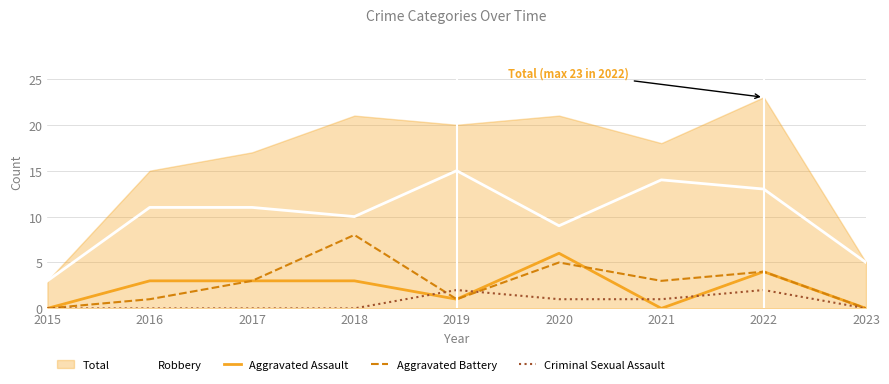

The Robbery series shows 10 at 2018. True or false?

True